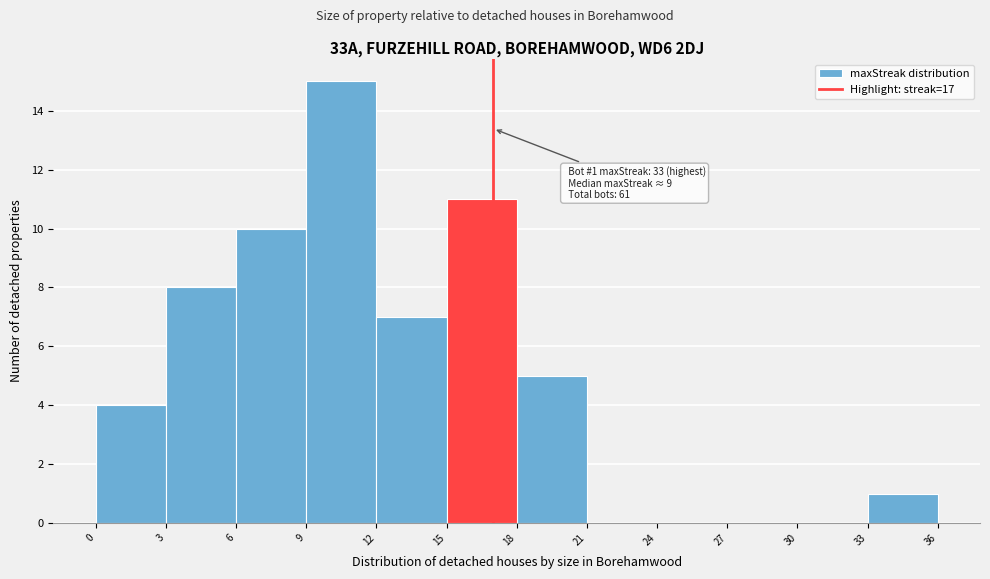

Which range on the x-axis has the tallest bar?

9 to 12